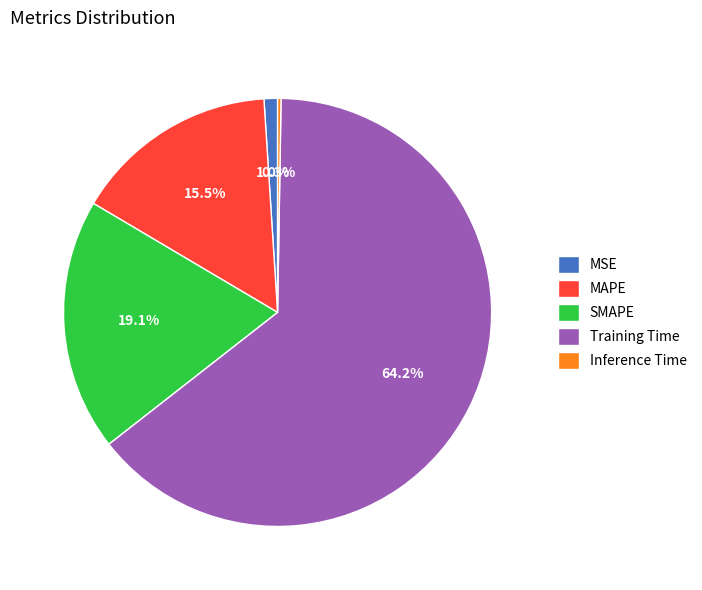

Do MSE and SMAPE together represent more than half of the pie?

No